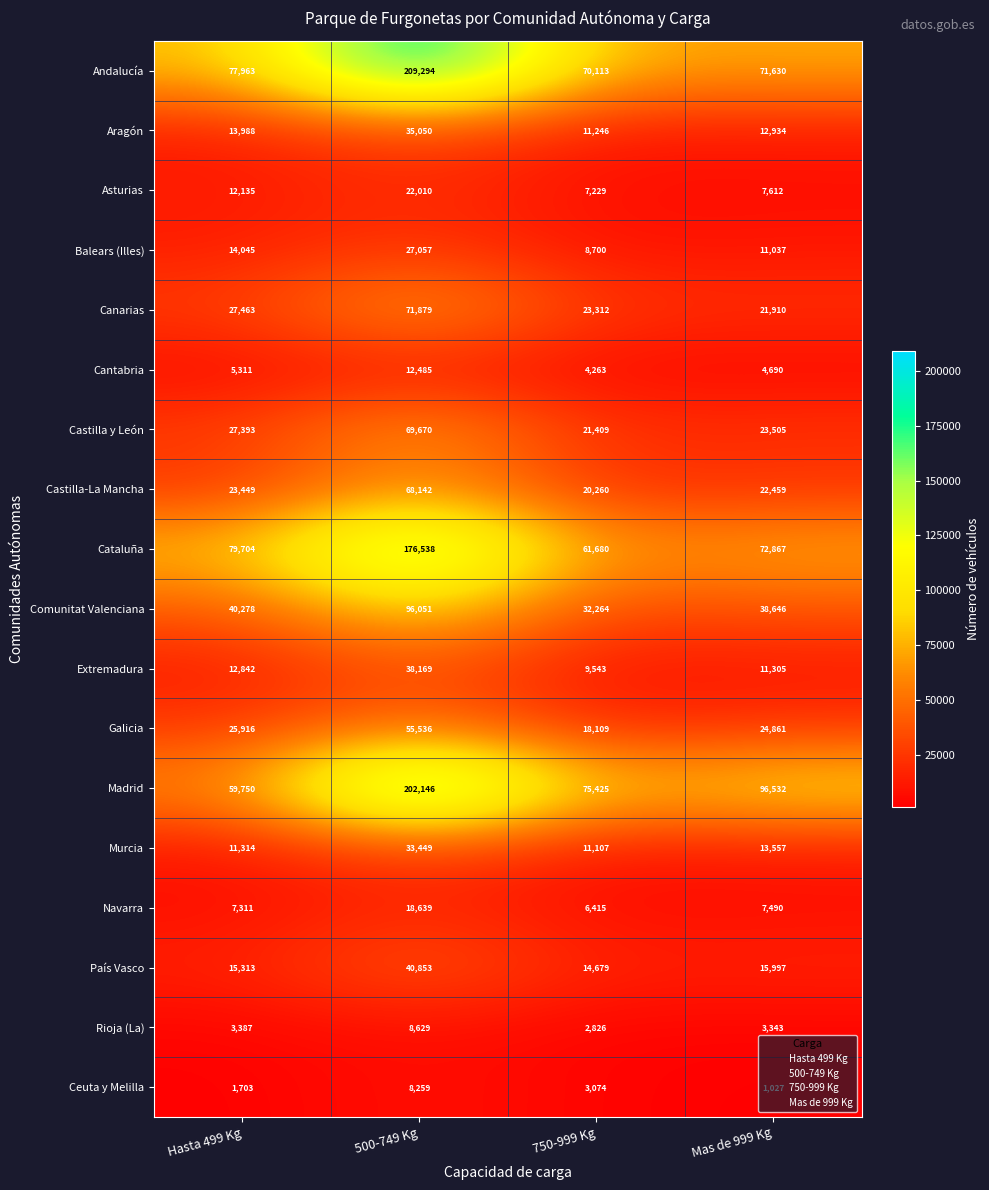

What value does the Rioja (La) series have at Mas de 999 Kg?

3343